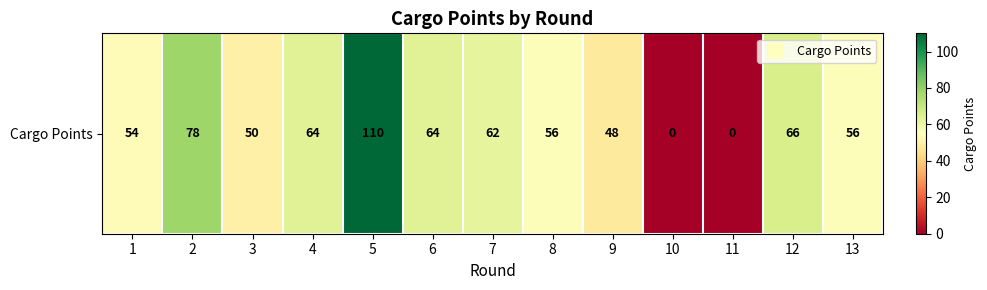

Which category has the highest value across all series?

5